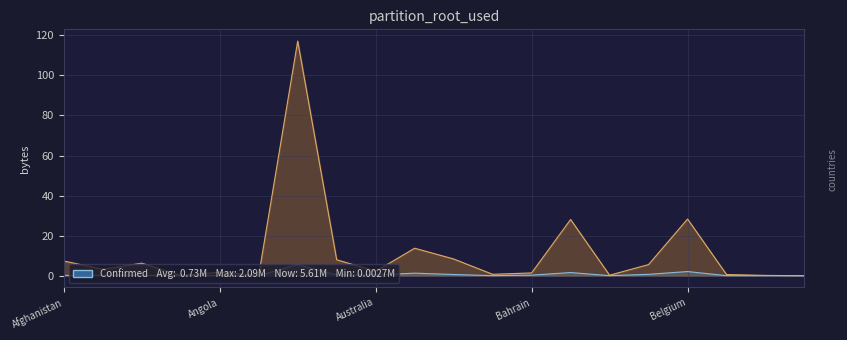

Is it true that Deaths equals 0.7 at Bahamas?

True